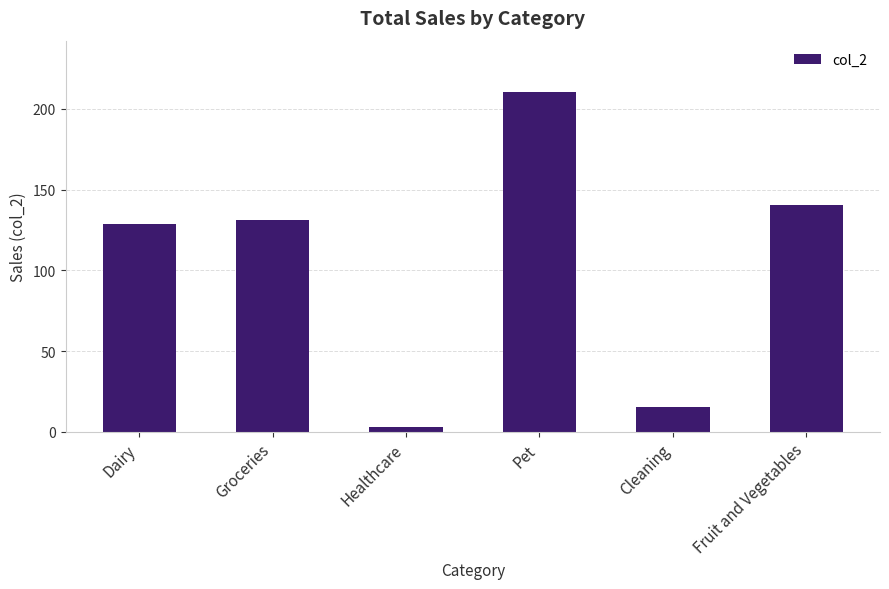

Reading right to left, transcribe all the data shown in this chart.

Fruit and Vegetables=140.2	Cleaning=15.5	Pet=210.6	Healthcare=2.7	Groceries=131.2	Dairy=128.5